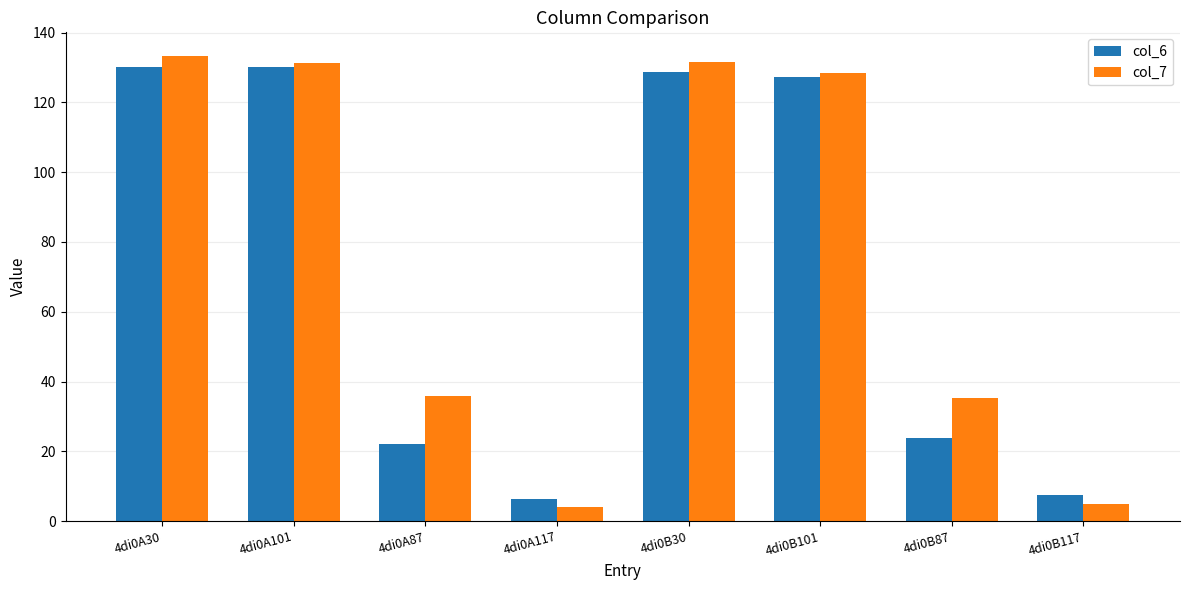

How many groups of bars are there?

8